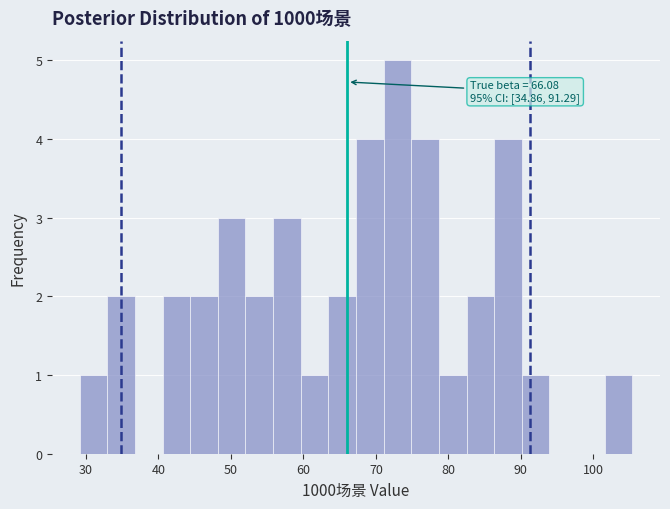

Around what value on the x-axis is the tallest bar? Give the approximate position of its centre, as read against the axis.

73